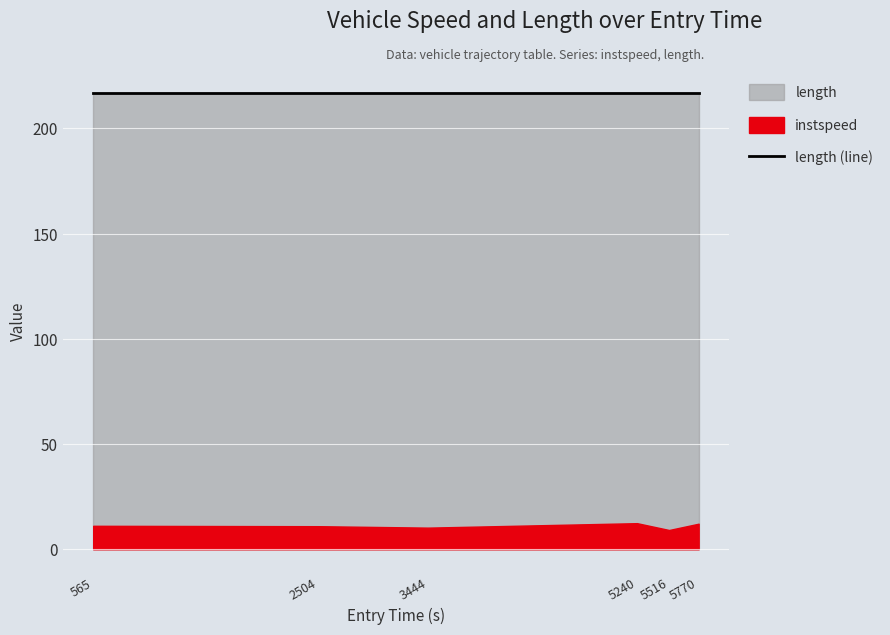

What are all the series names shown in the legend?

instspeed, length